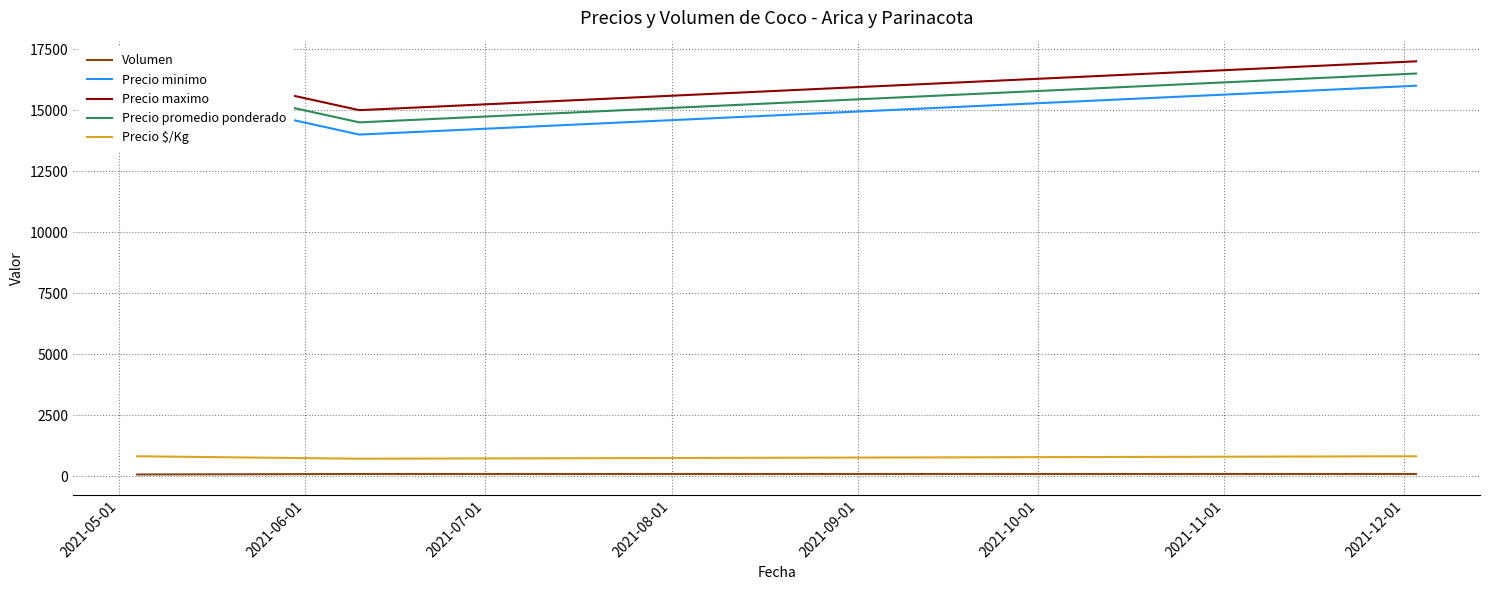

Reading left to right, what are all the values shown in this chart?

Volumen: 80	100	100
Precio minimo: 16000	14000	16000
Precio maximo: 17000	15000	17000
Precio promedio ponderado: 16500	14500	16500
Precio $/Kg: 825	725	825